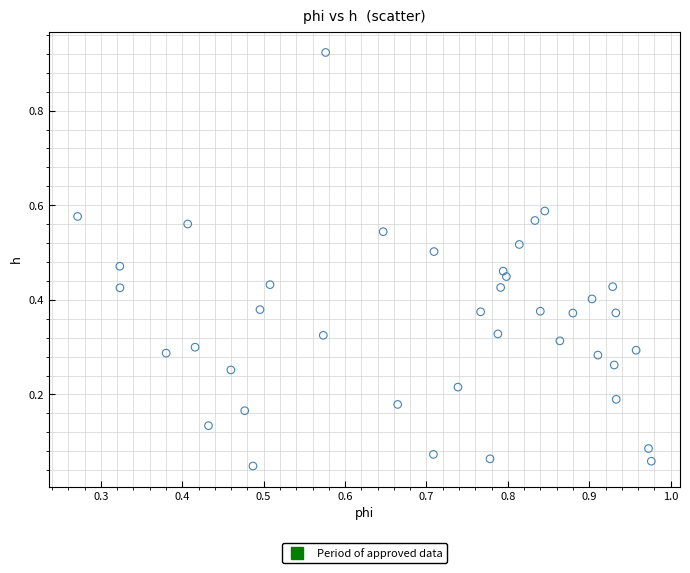

What is the range of X values (max minus min)?

0.7